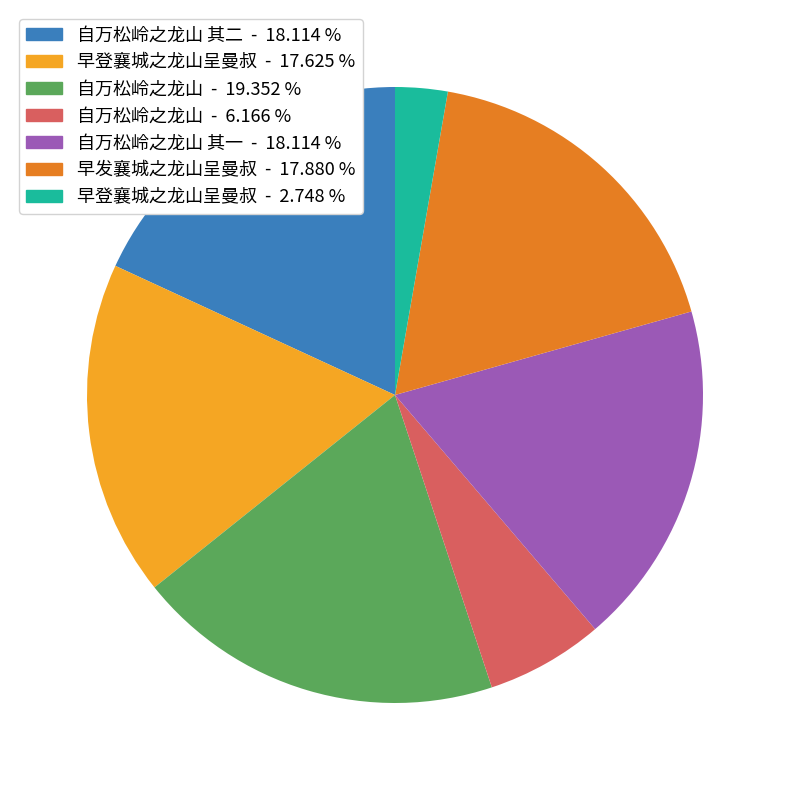

Does any single category account for the majority?

No